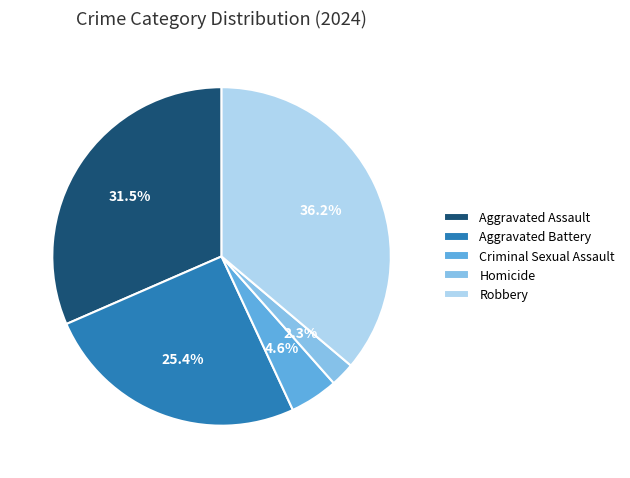

Between Criminal Sexual Assault and Aggravated Battery, which is larger?

Aggravated Battery